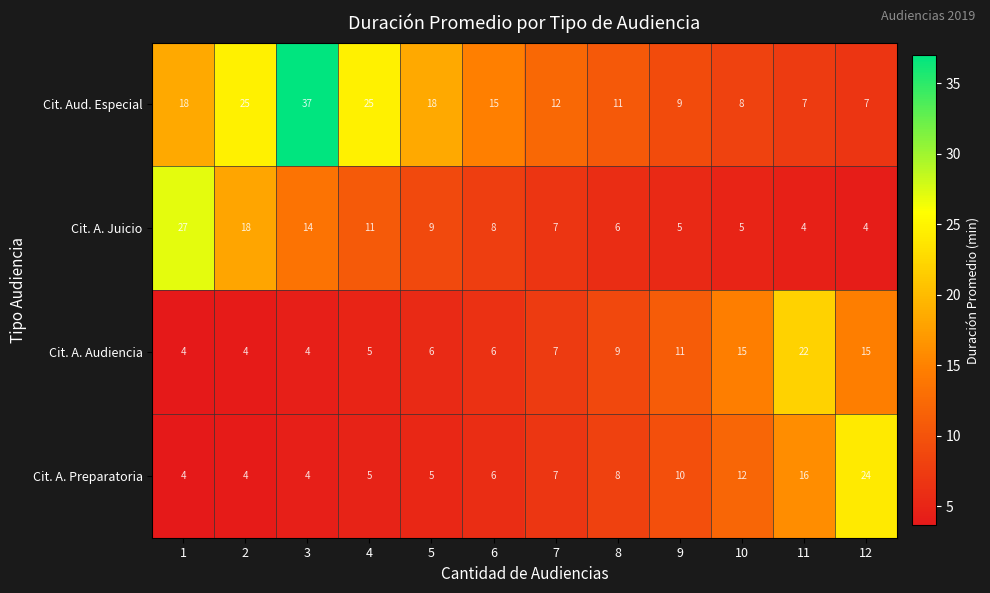

At which label is Cit. A. Preparatoria closest to 14?

10